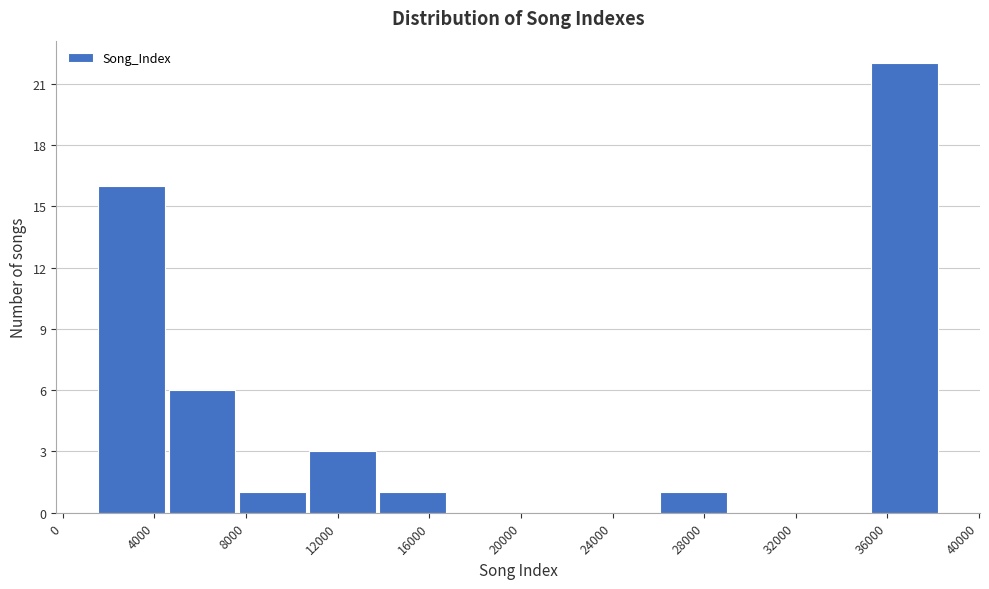

Over which range of the x-axis is the bar tallest?

35500 to 38500